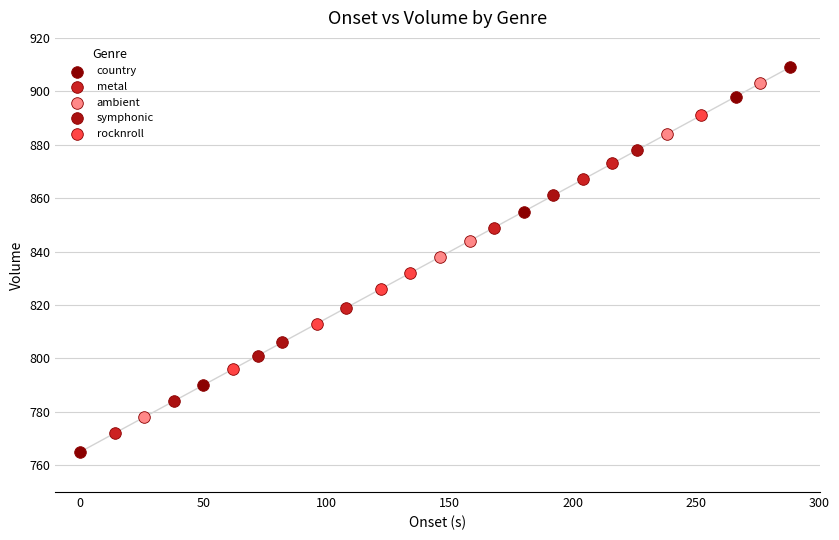

Which series has the largest Y range (max minus min)?

country